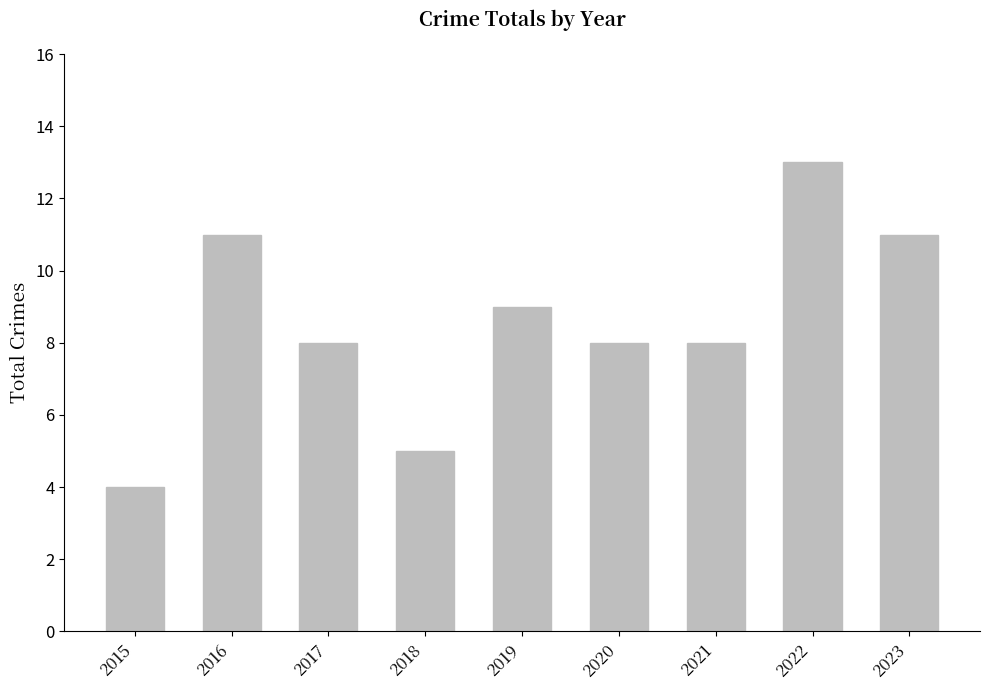

Does the chart contain any negative values?

No